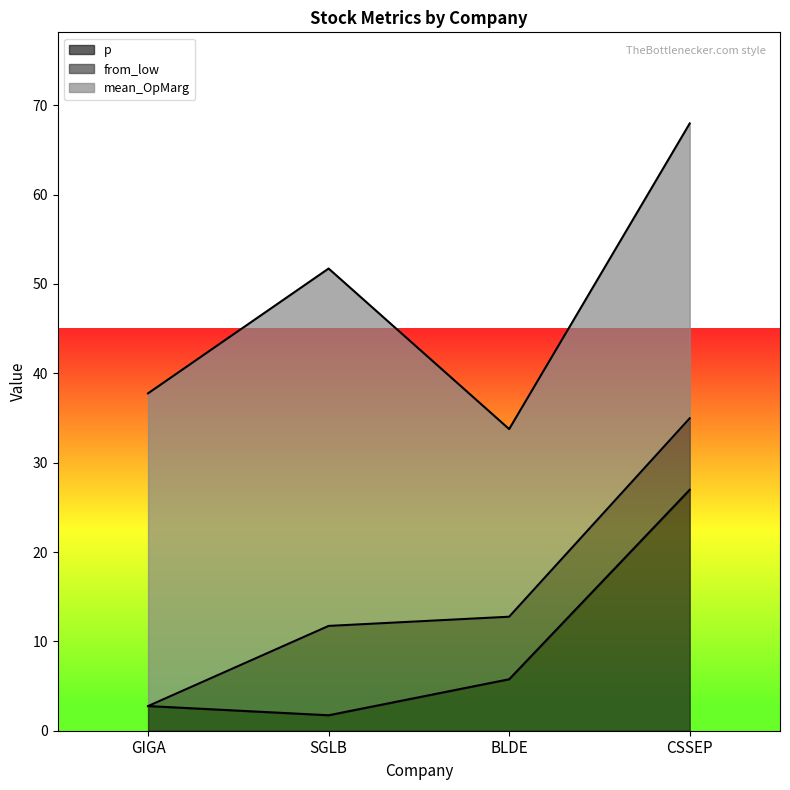

What is the maximum value shown in the chart?

40.0